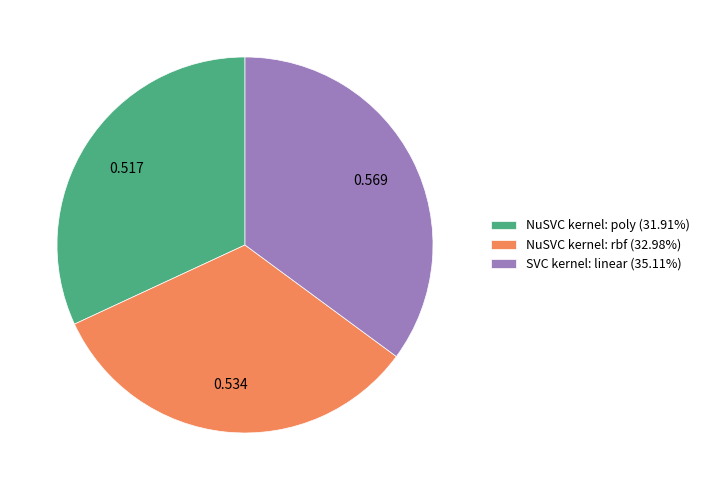

Rank the categories by value from lowest to highest.

NuSVC kernel: poly, NuSVC kernel: rbf, SVC kernel: linear